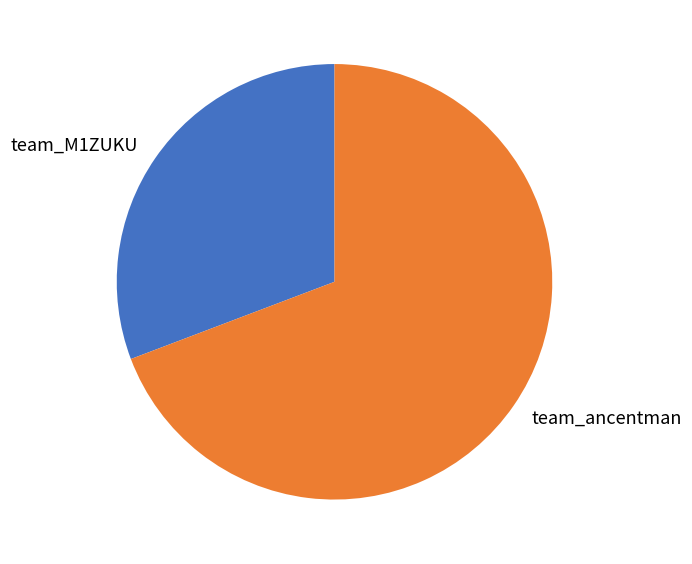

Rank the categories by value from highest to lowest.

team_ancentman, team_M1ZUKU